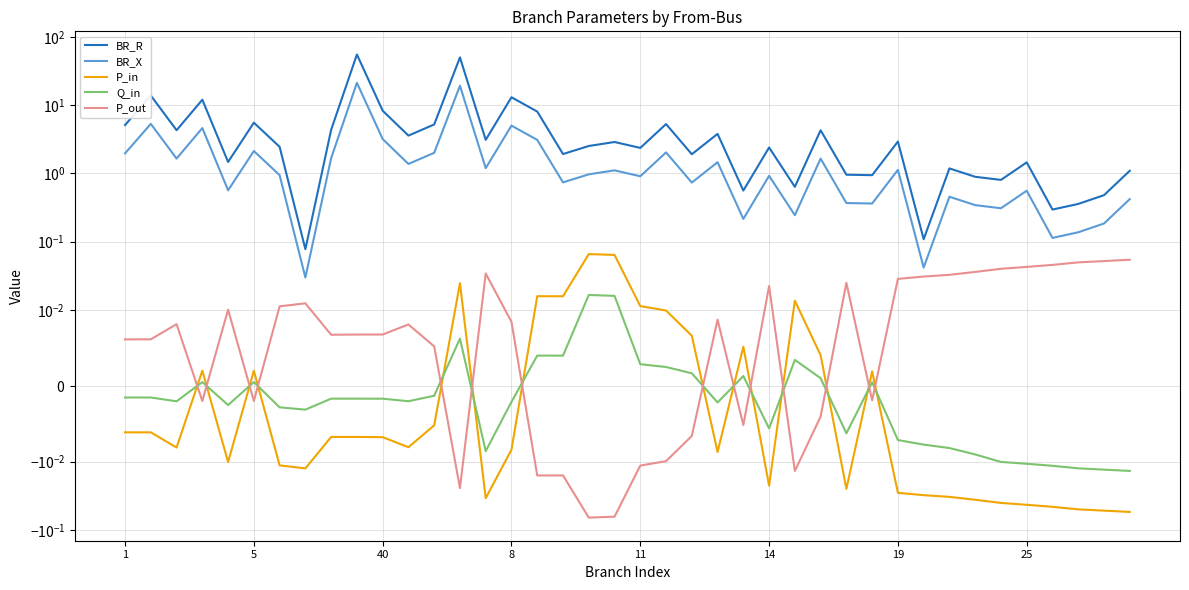

How many series are shown in this chart?

5